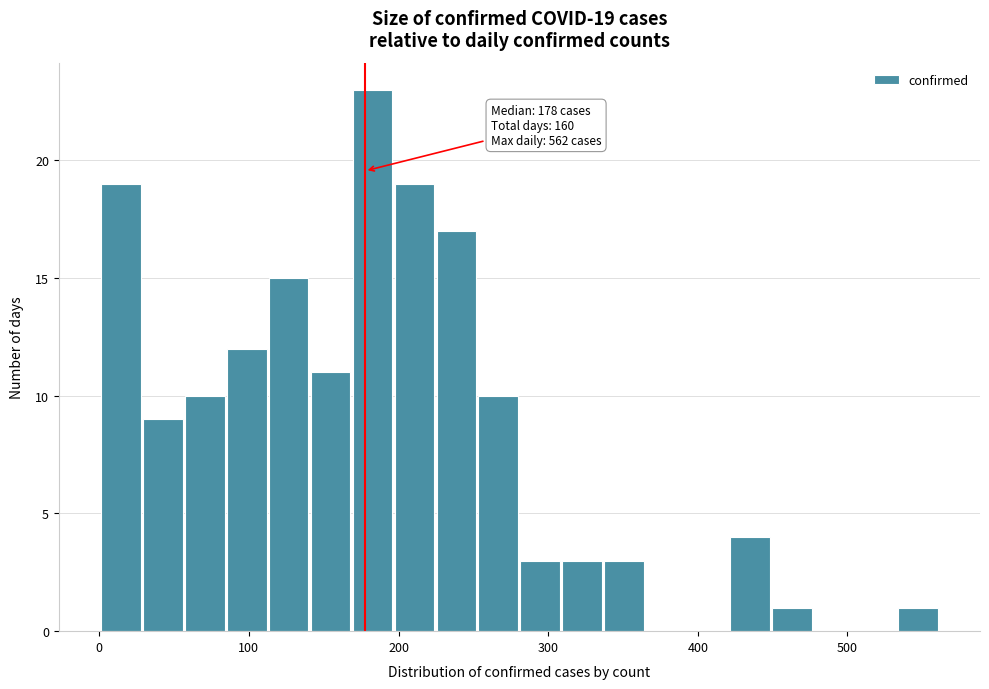

Read against the x-axis, roughly where is the centre of the tallest bar?

180